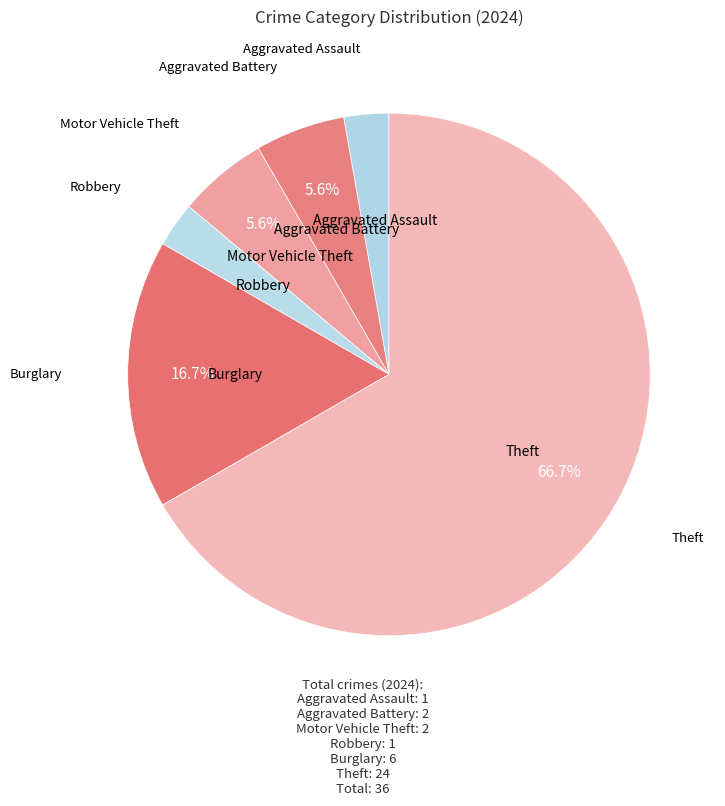

Count the number of slices in the pie.

6